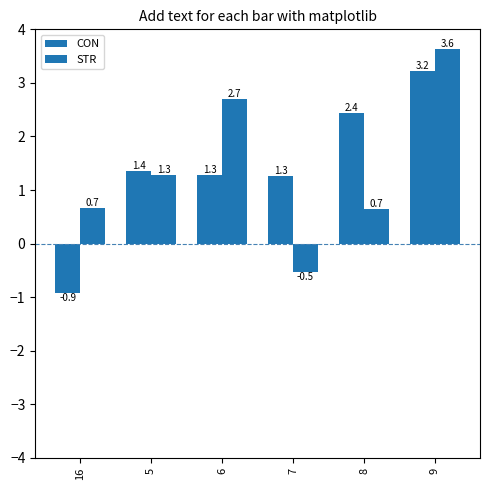

What is the difference between the highest and lowest values at 5?

0.1